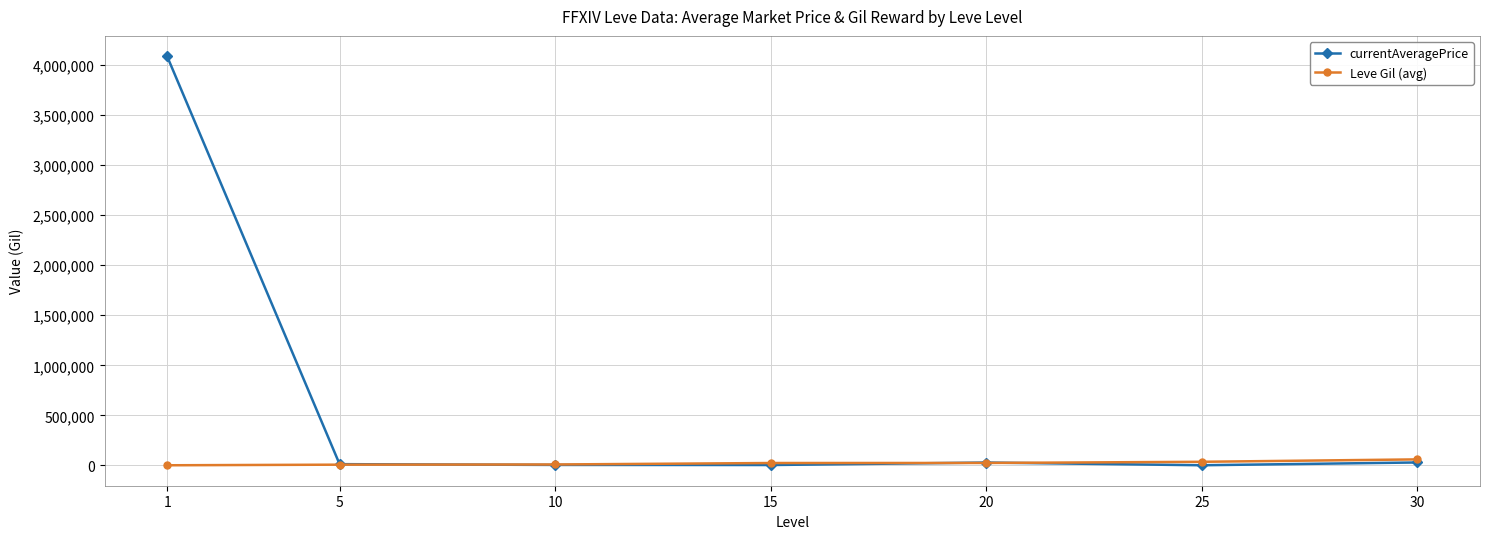

What is the maximum value shown in the chart?

4089026.3